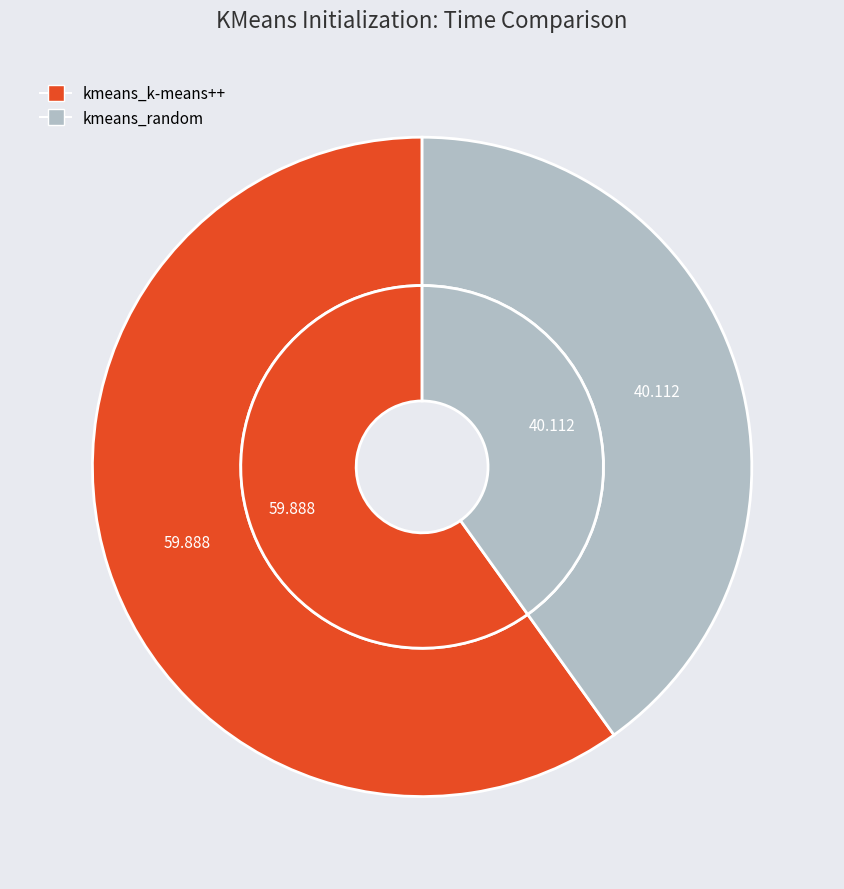

Combined, what portion of the pie is kmeans_k-means++ and kmeans_random?

100.0%